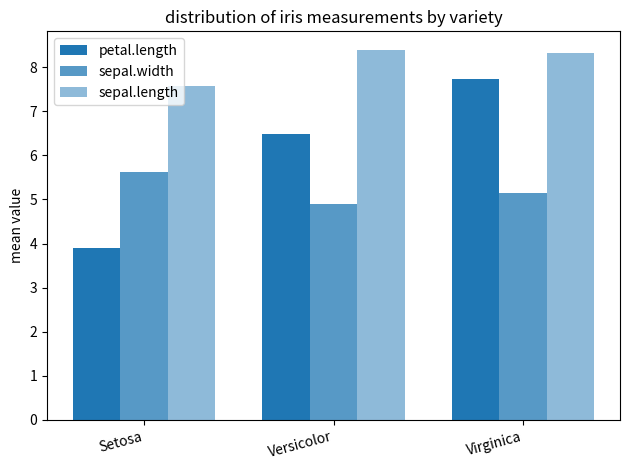

At which label does petal.length first exceed 6?

Versicolor